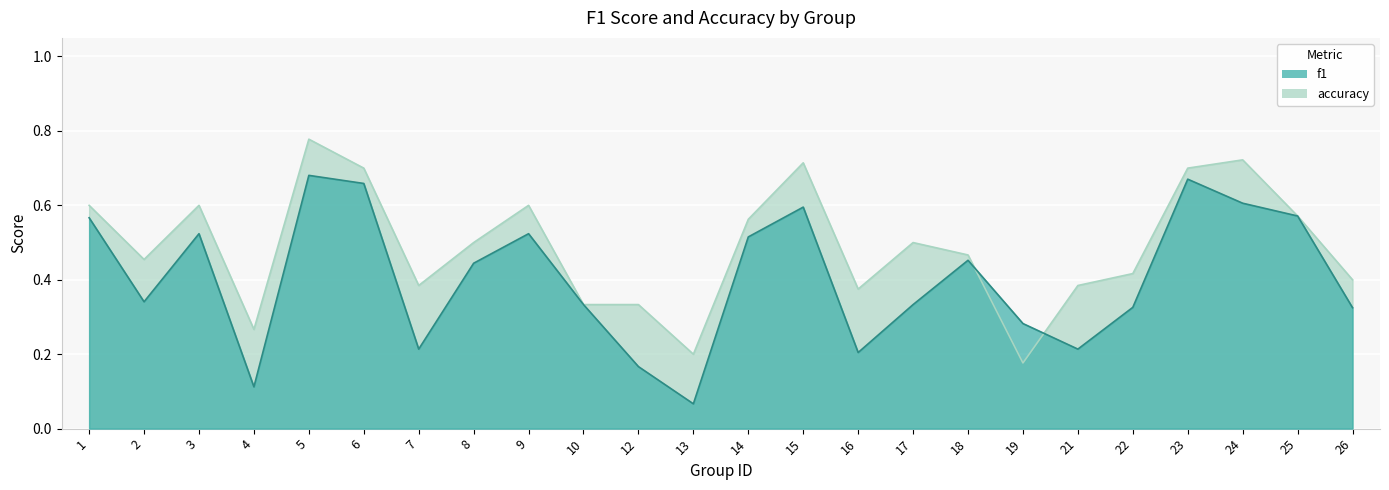

Reading left to right, transcribe all the data shown in this chart.

f1: 0.6	0.3	0.5	0.1	0.7	0.7	0.2	0.4	0.5	0.3	0.2	0.1	0.5	0.6	0.2	0.3	0.5	0.3	0.2	0.3	0.7	0.6	0.6	0.3
accuracy: 0.6	0.5	0.6	0.3	0.8	0.7	0.4	0.5	0.6	0.3	0.3	0.2	0.6	0.7	0.4	0.5	0.5	0.2	0.4	0.4	0.7	0.7	0.6	0.4